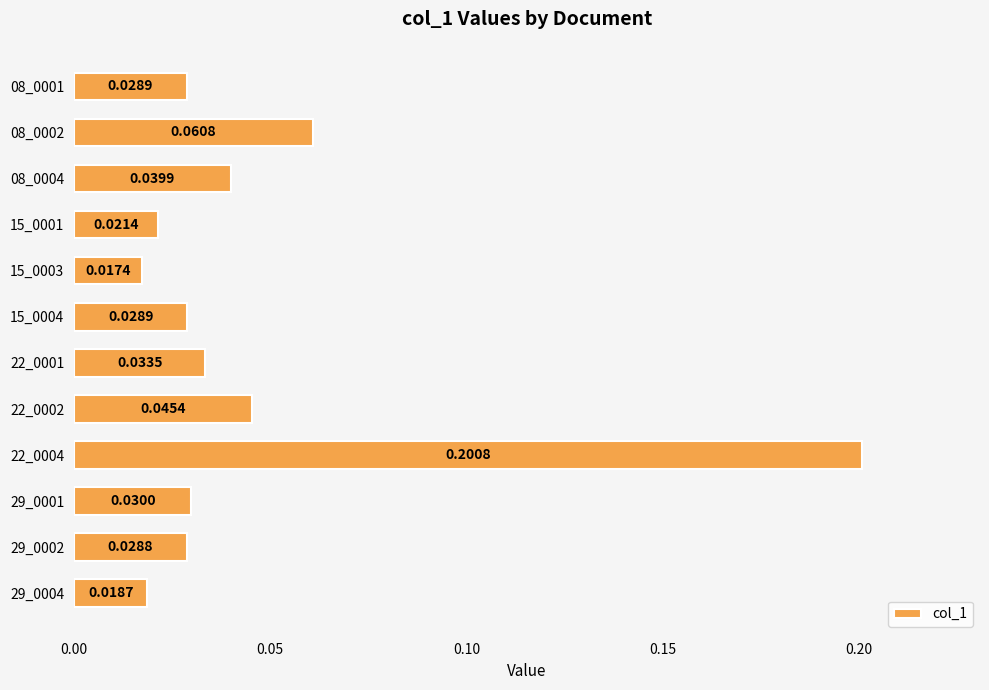

What is the greatest value displayed?

0.2